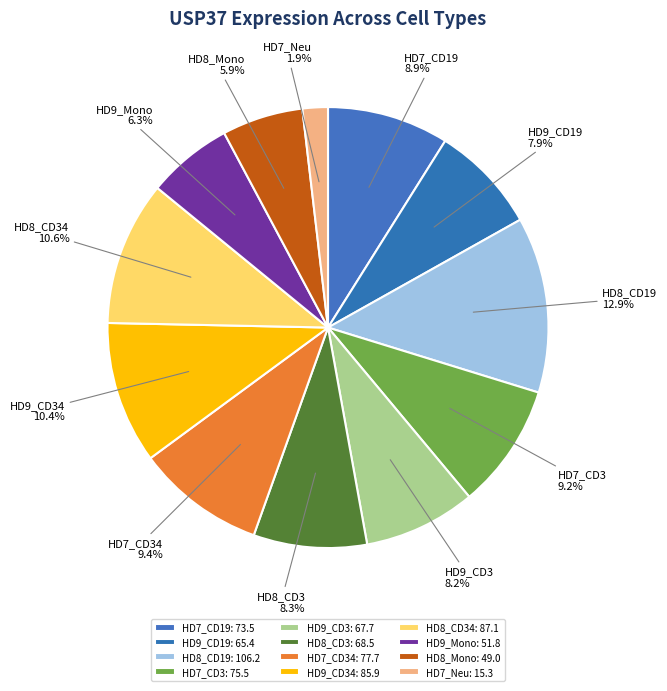

Which slice is the smallest?

HD7_Neu